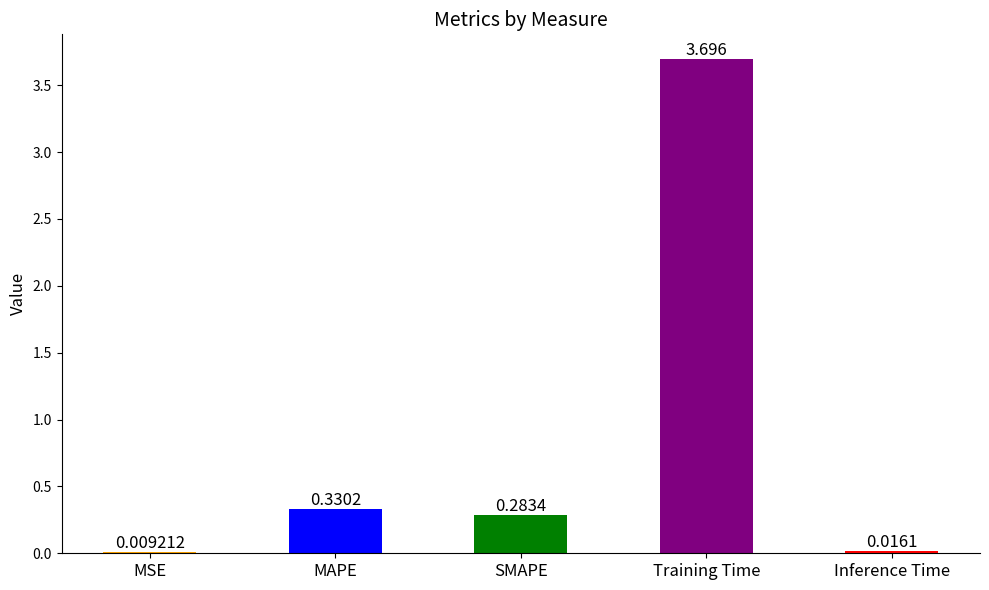

At which category does the chart reach its peak across all series?

Training Time